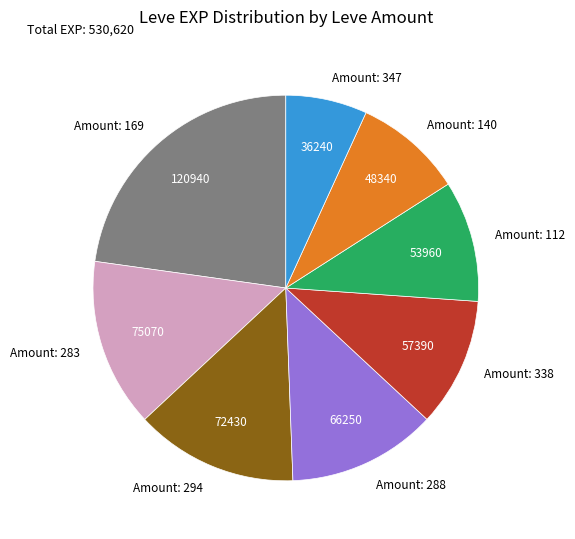

How many segments does this pie chart have?

8